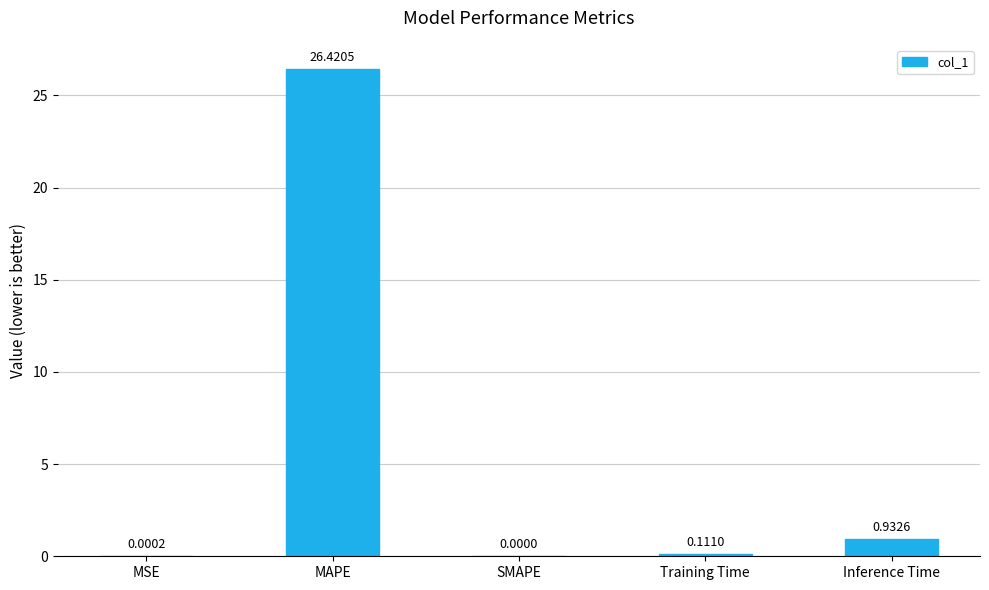

What is the sum of all values?

27.5